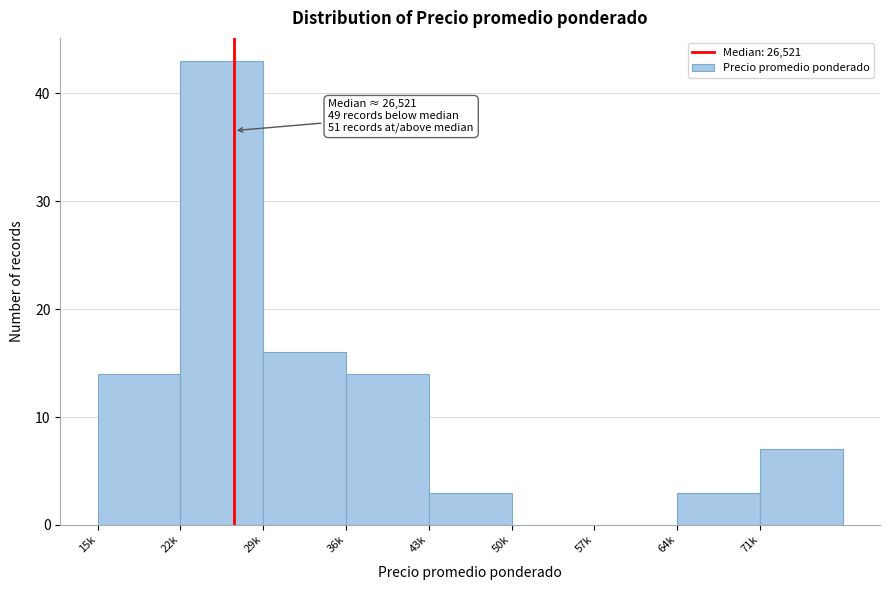

Reading right to left, extract all data points from this chart.

71k=7	64k=3	57k=0	50k=0	43k=3	36k=14	29k=16	22k=43	15k=14